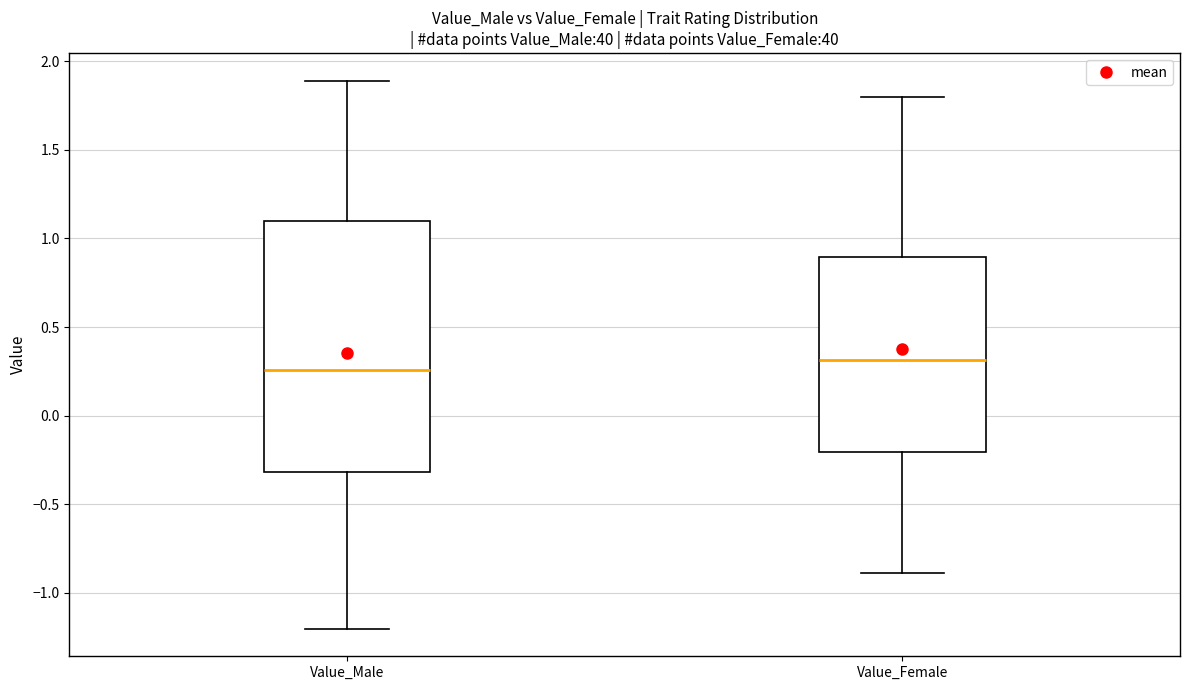

Where does the median line of the box for Value_Male sit on the y-axis? The values are not printed on the chart, so give them approximately, as read against the axis.

0.25